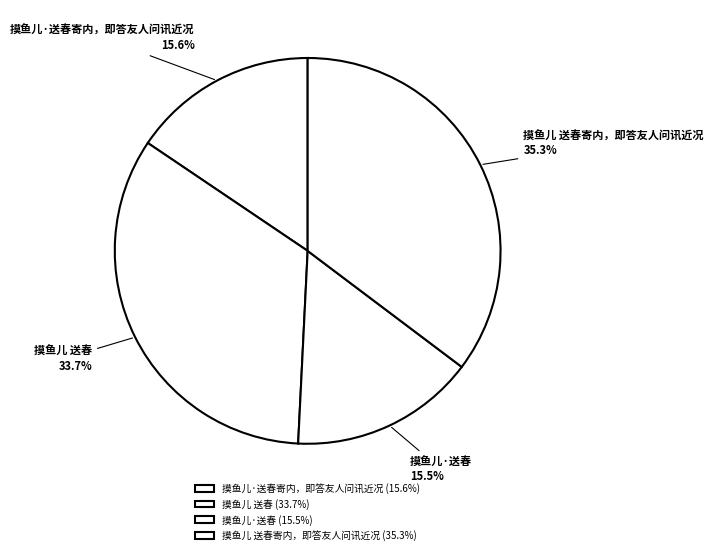

To the nearest percent, what is the difference between the 摸鱼儿 送春 and 摸鱼儿 送春寄内，即答友人问讯近况 slice percentages?

2%